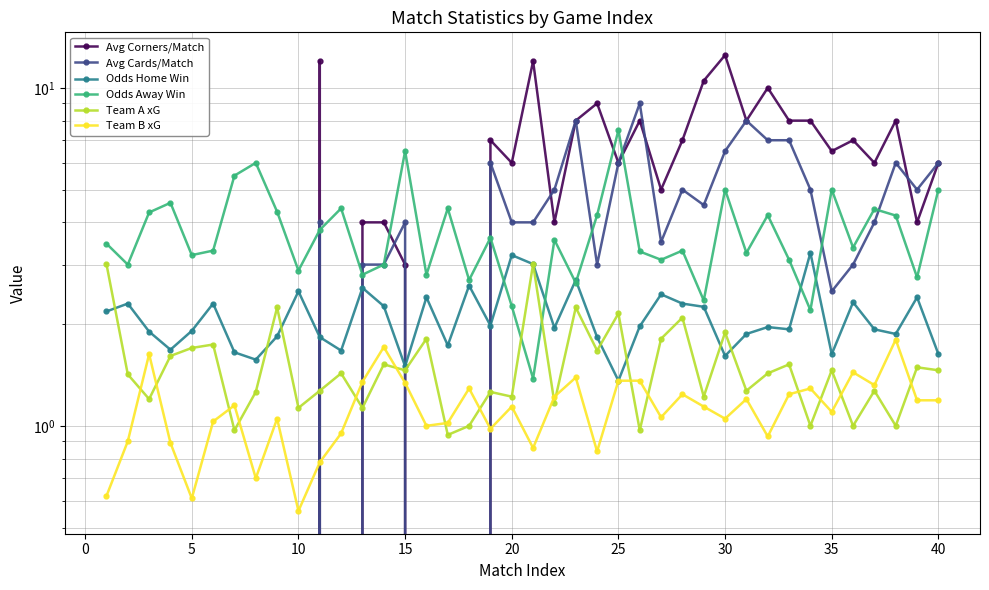

How many interior local valleys does the Team A xG series have?

15